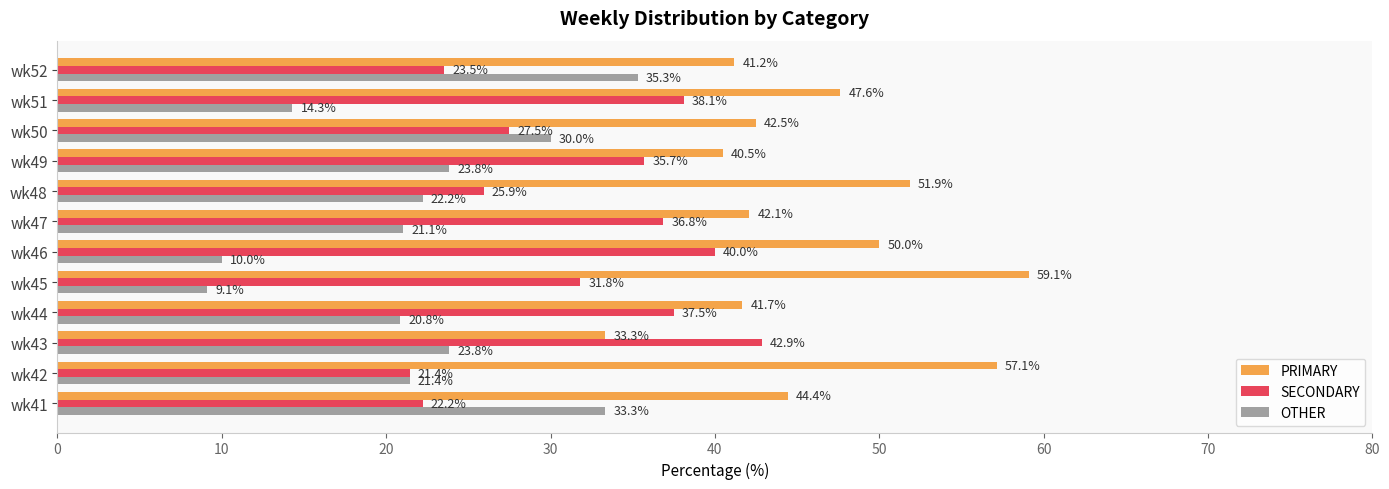

Is the value of OTHER at wk50 greater than the value of PRIMARY at wk46?

No